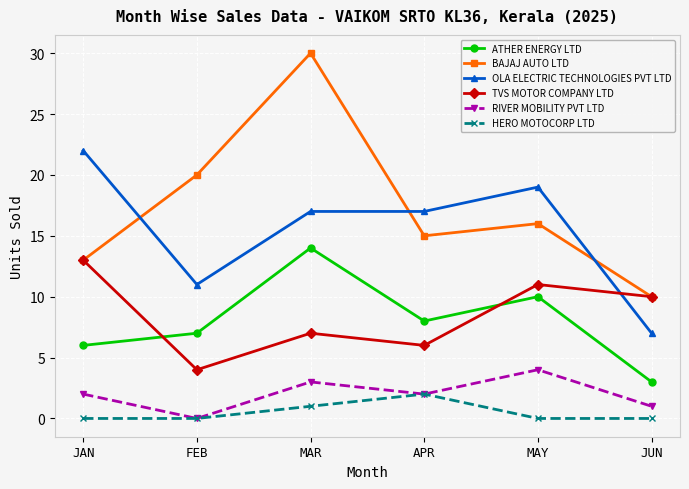

What is the label of the 3rd point from the right?

APR